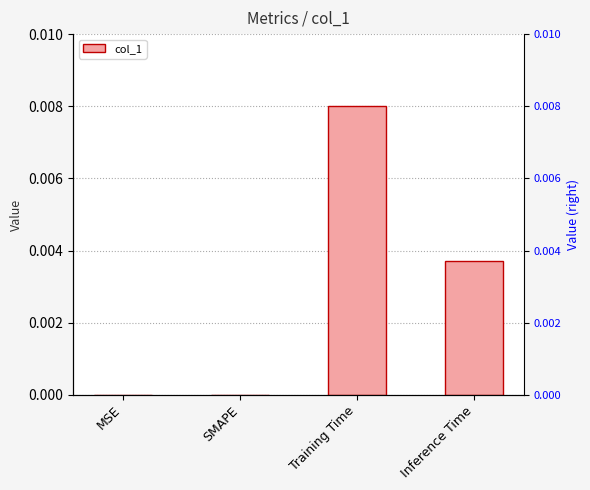

True or false: the data shows 0.0 at Inference Time.

True